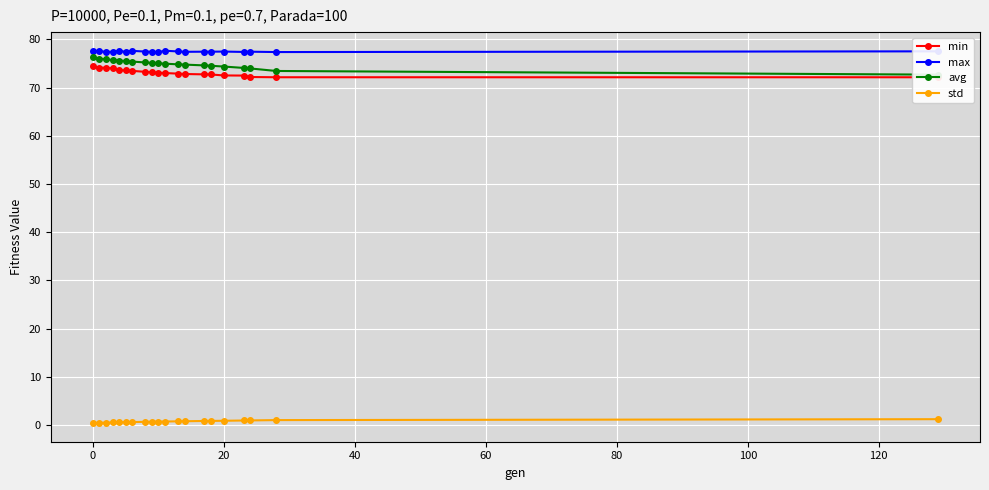

What are all the series names shown in the legend?

min, max, avg, std